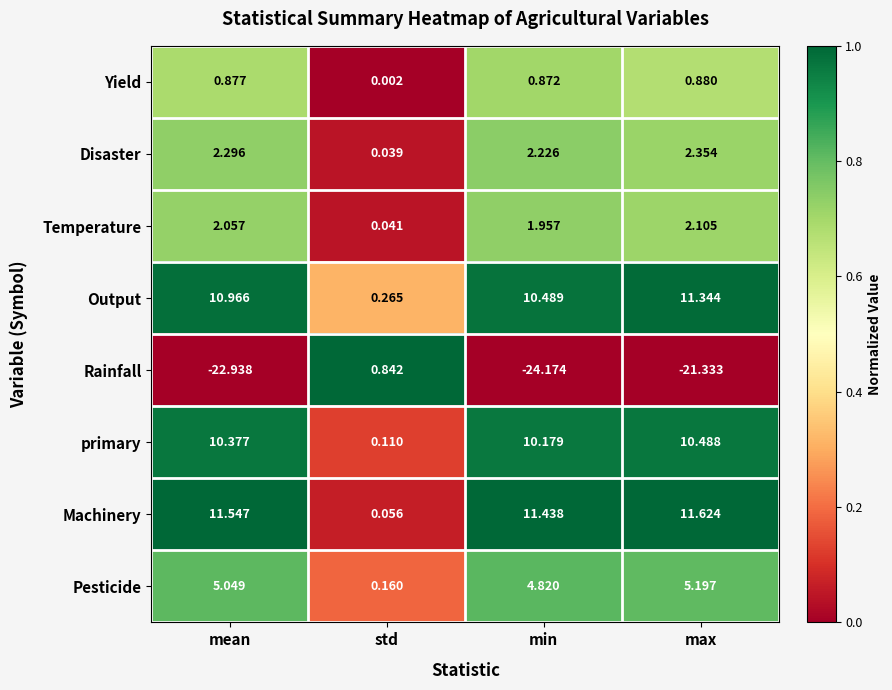

Which category has the lowest value across all series?

min